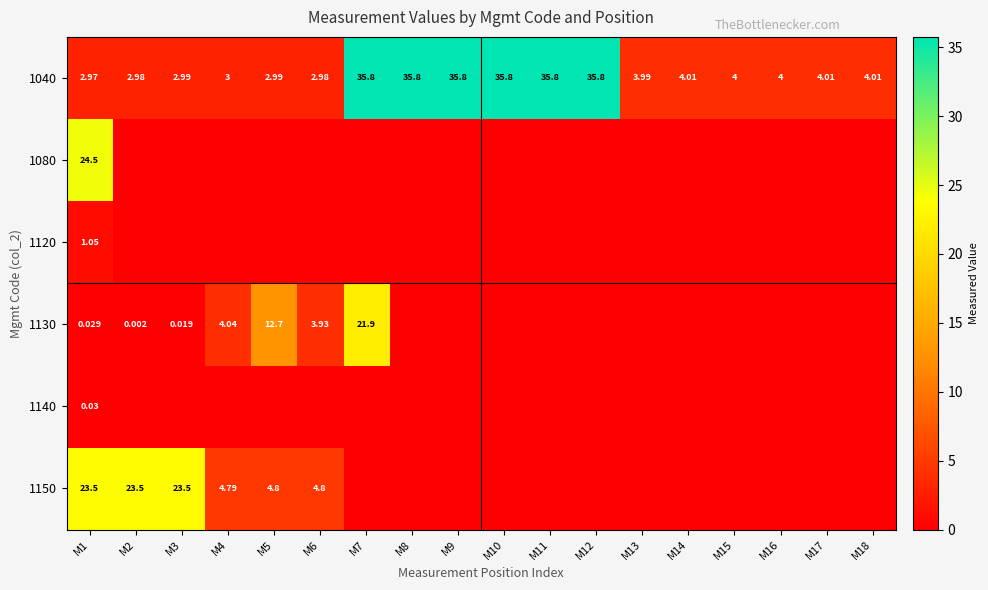

List the labels in order of 1130 value, largest first.

M7, M5, M4, M6, M1, M3, M2, M8, M9, M10, M11, M12, M13, M14, M15, M16, M17, M18